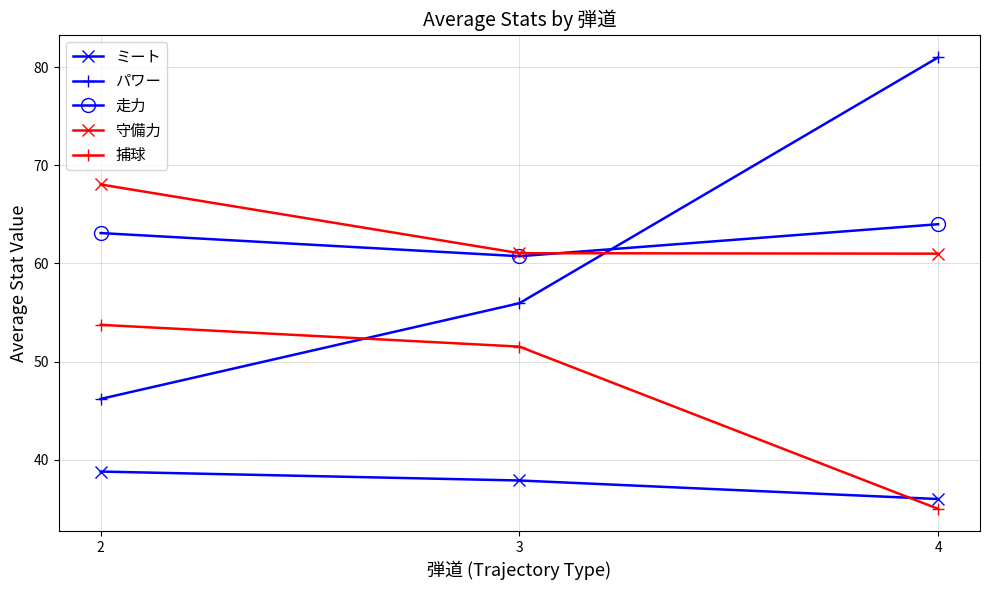

What is the average value of the ミート series?

37.6